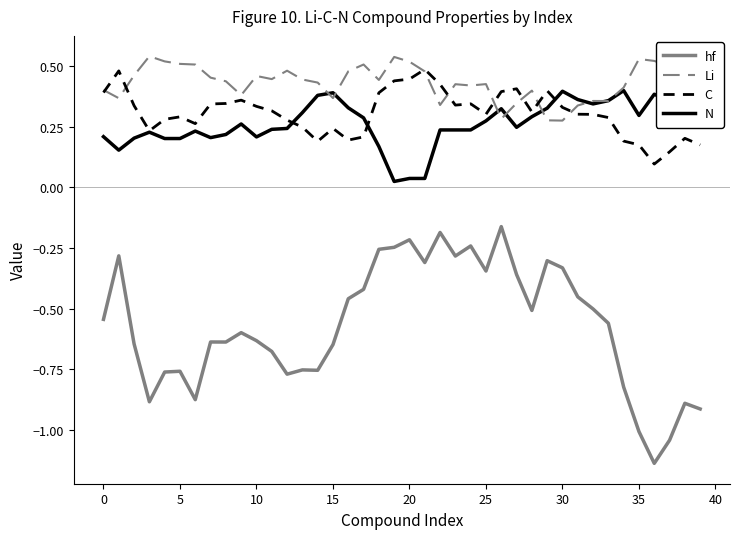

True or false: C and hf intersect in this chart.

False